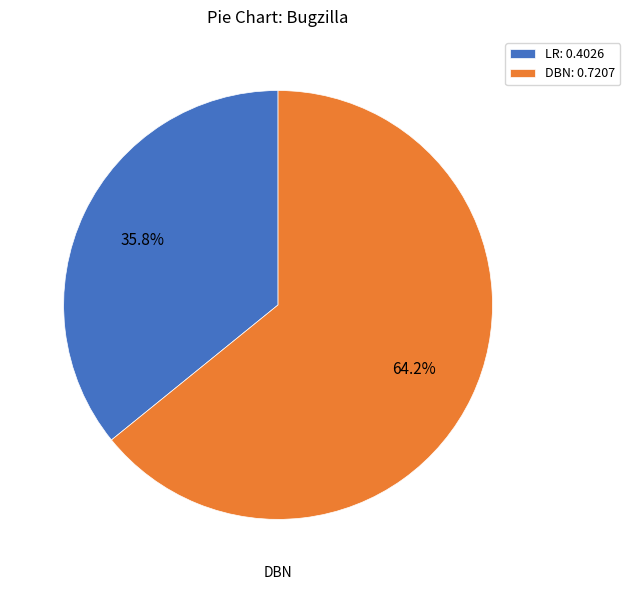

Is there a majority slice in this chart?

Yes